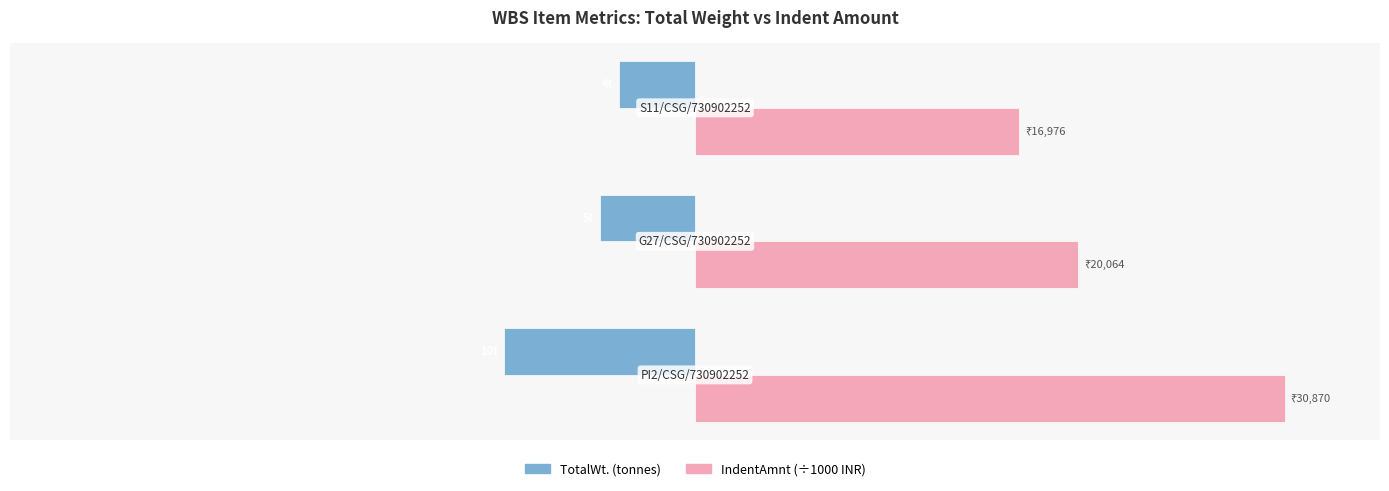

What are all the series names shown in the legend?

TotalWt. (tonnes), IndentAmnt (÷1000 INR)